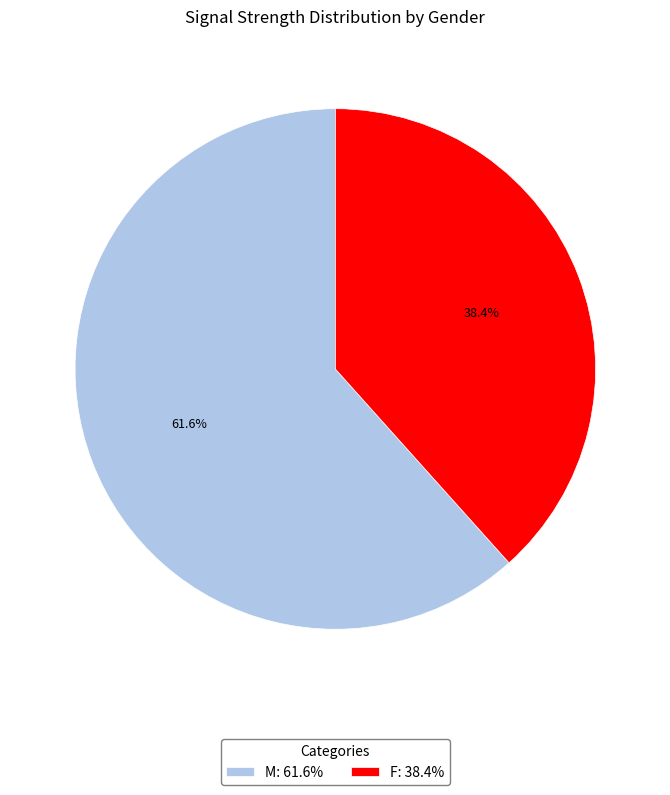

Does any single category account for the majority?

Yes